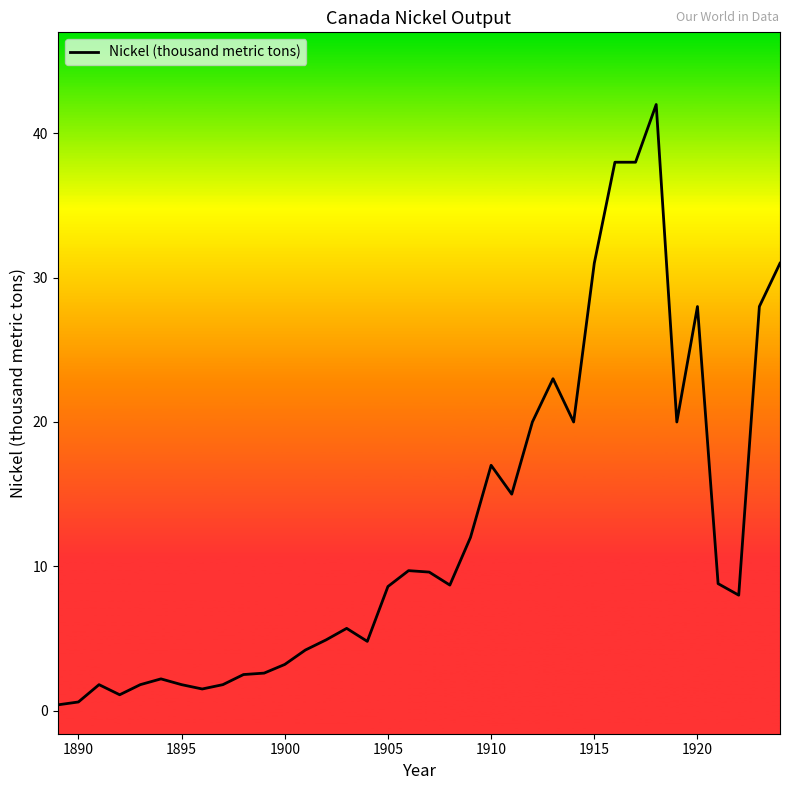

What is the maximum value shown in the chart?

42.0